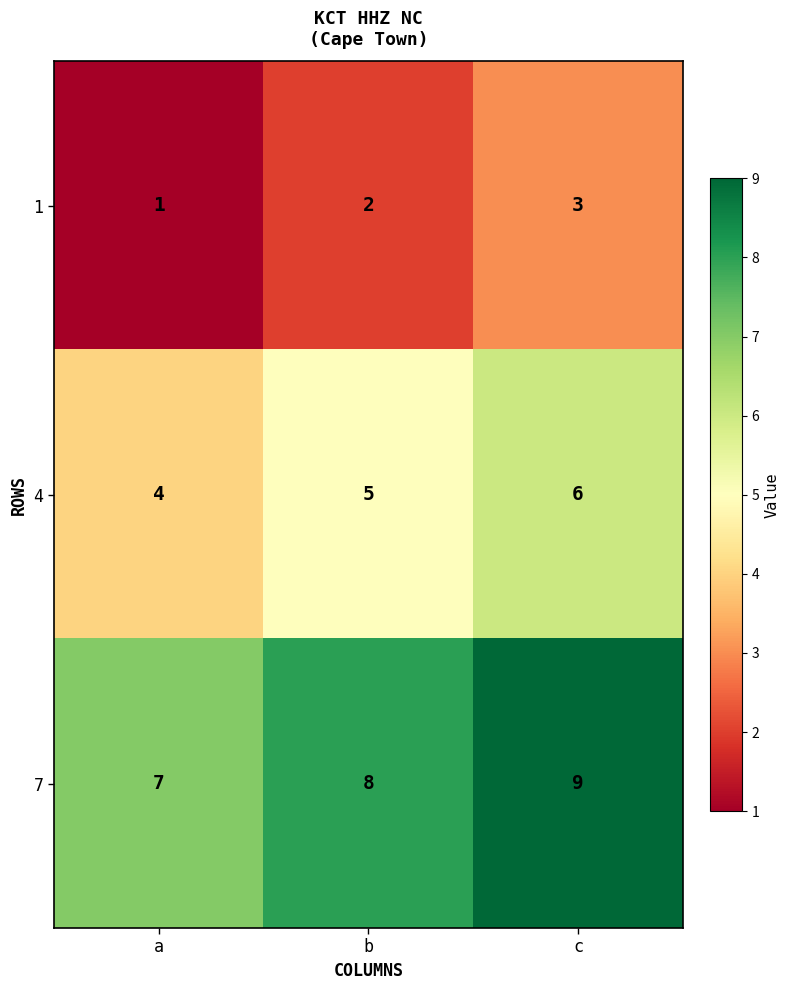

Is it true that 1 equals 2 at b?

True